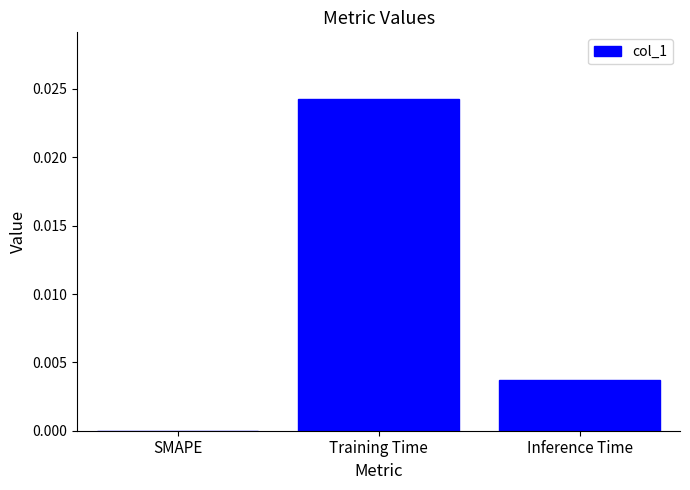

The chart shows a value of 0.0 at Inference Time. True or false?

True